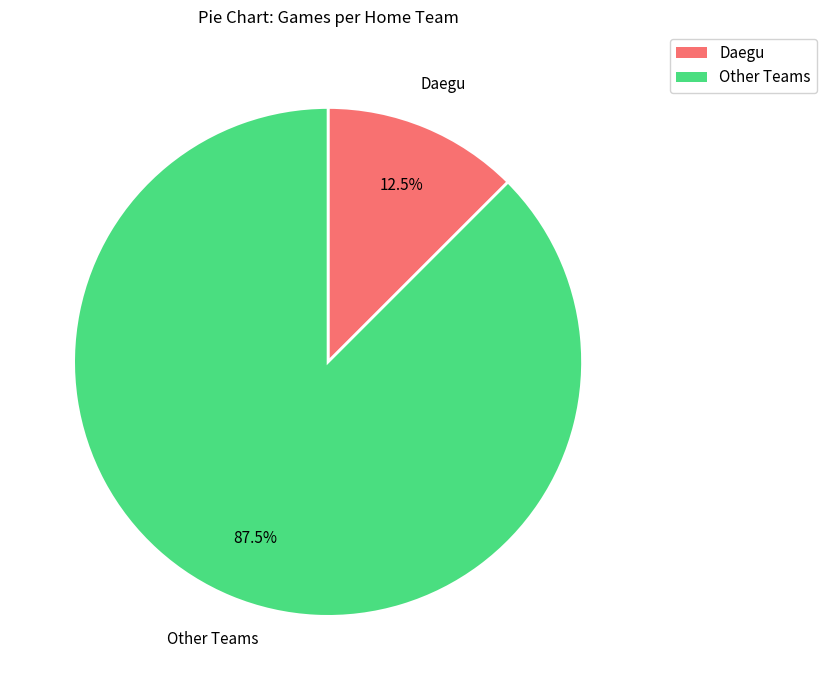

Does any single category account for the majority?

Yes